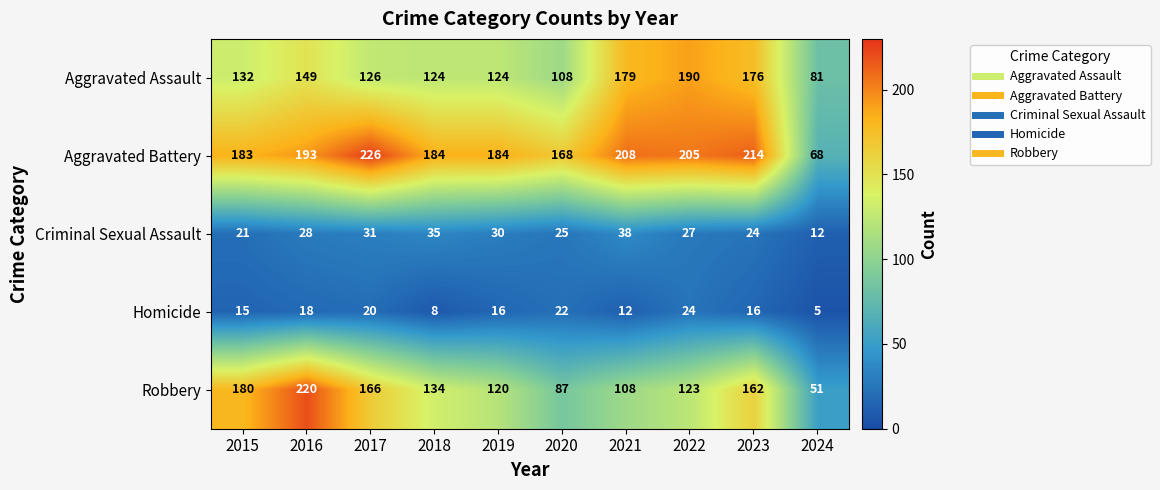

How many distinct data groups are displayed?

5